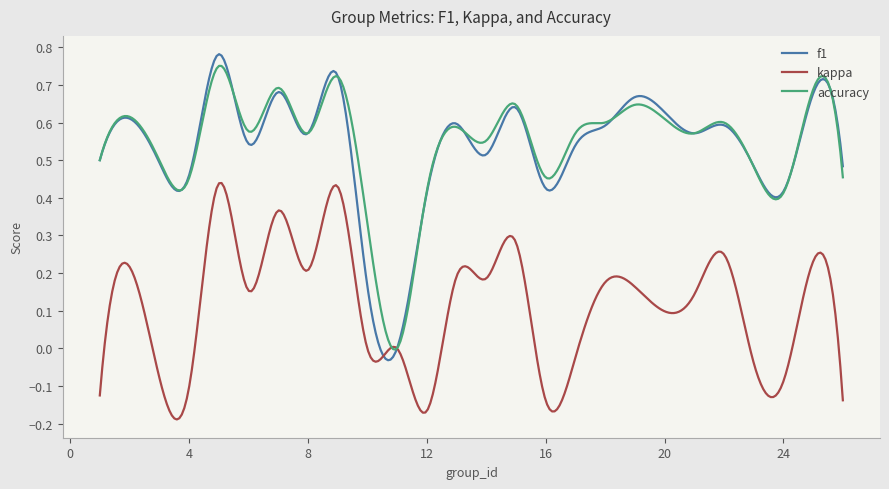

Which series has the largest range (max minus min)?

f1